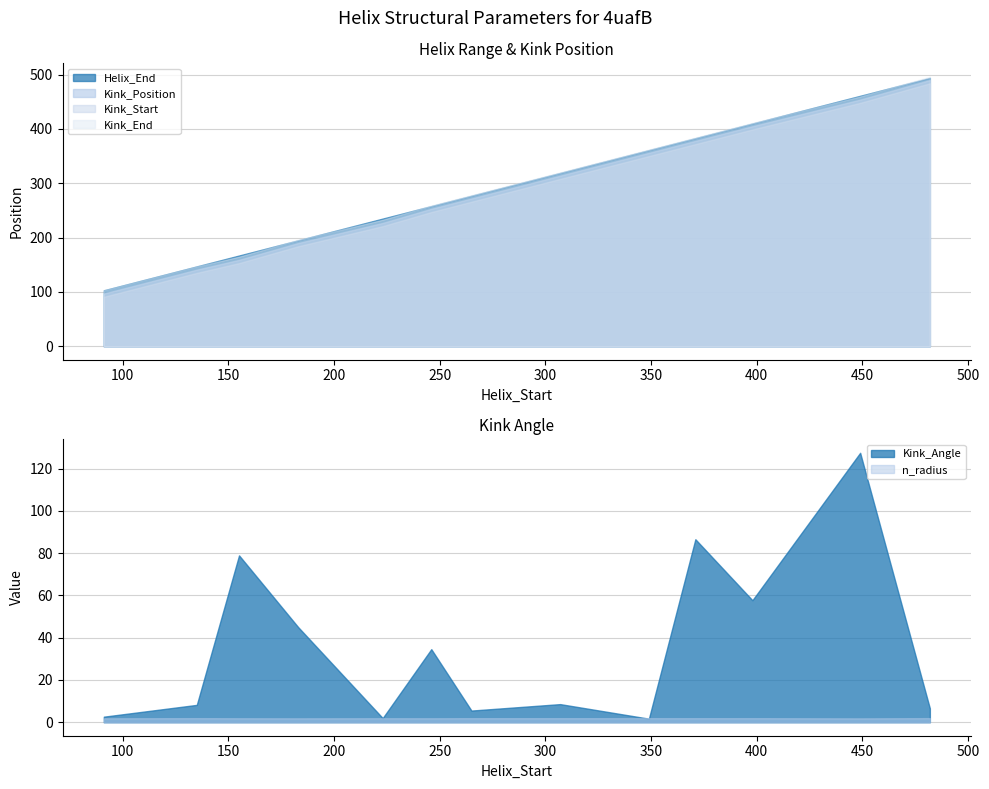

What is the difference between the second highest and minimum values in the n_radius series?

0.1